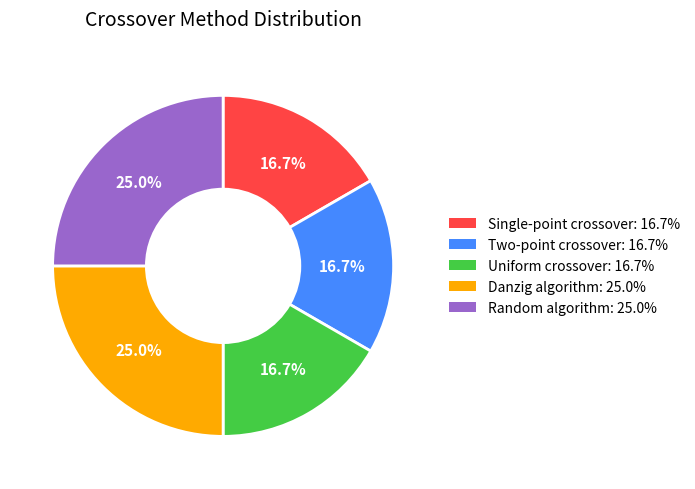

Approximately how many times larger is the value at Random algorithm compared to Uniform crossover?

1.5